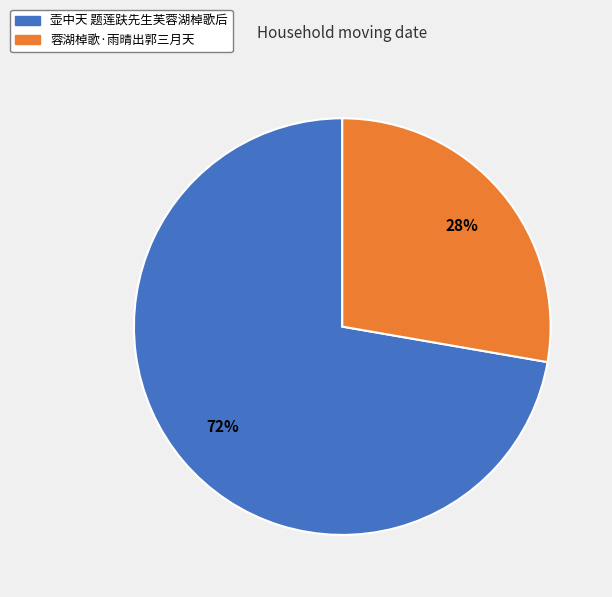

Which category has the biggest portion of the pie?

壶中天 题莲趺先生芙蓉湖棹歌后